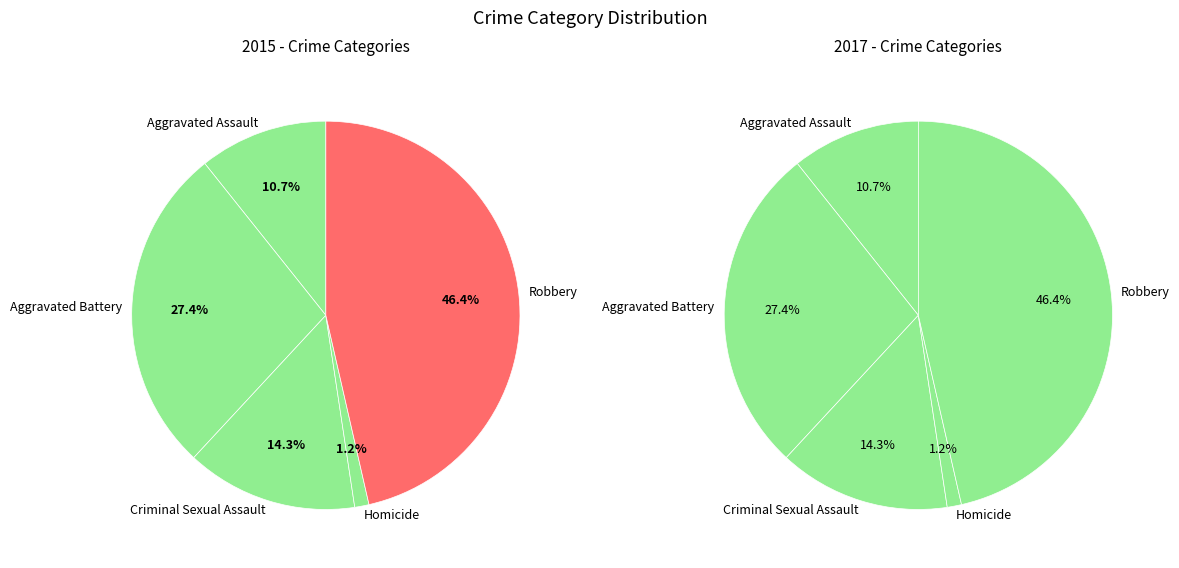

To the nearest percent, what is the difference between the Criminal Sexual Assault and Aggravated Battery slice percentages?

13%